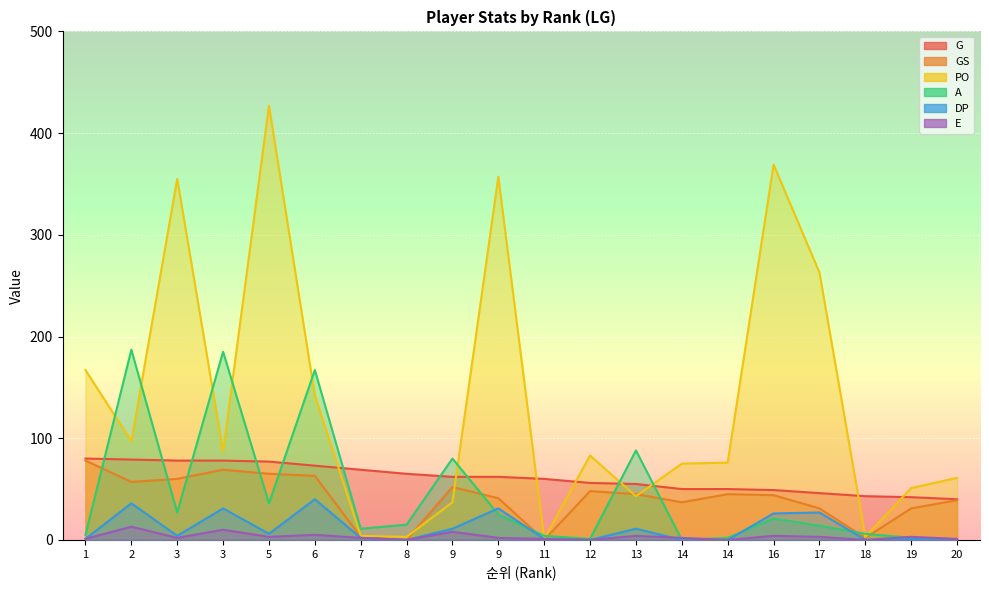

Reading left to right, extract all data points from this chart.

G: 1=80	2=79	3=78	3=78	5=77	6=73	7=69	8=65	9=62	9=62	11=60	12=56	13=55	14=50	14=50	16=49	17=46	18=43	19=42	20=40
GS: 1=78	2=57	3=60	3=69	5=65	6=63	7=3	8=0	9=52	9=41	11=0	12=48	13=45	14=37	14=45	16=44	17=31	18=2	19=31	20=39
PO: 1=167	2=97	3=355	3=87	5=427	6=142	7=4	8=3	9=37	9=357	11=1	12=83	13=43	14=75	14=76	16=369	17=263	18=3	19=51	20=61
A: 1=5	2=187	3=27	3=185	5=36	6=167	7=11	8=15	9=80	9=25	11=4	12=1	13=88	14=0	14=2	16=21	17=14	18=6	19=2	20=0
DP: 1=1	2=36	3=4	3=31	5=6	6=40	7=2	8=0	9=11	9=31	11=1	12=0	13=11	14=0	14=0	16=26	17=27	18=0	19=1	20=0
E: 1=1	2=13	3=2	3=10	5=3	6=5	7=2	8=0	9=8	9=2	11=1	12=0	13=4	14=2	14=0	16=4	17=3	18=0	19=3	20=1